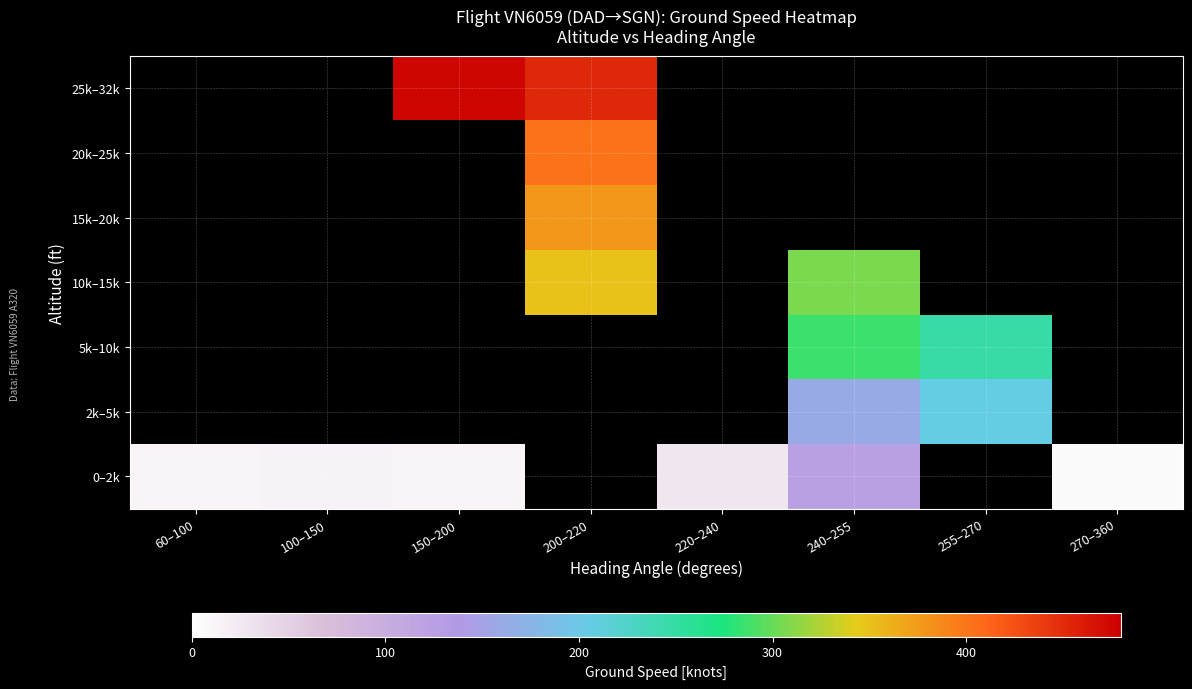

Is the value of 5k–10k at 270–360 greater than the value of 20k–25k at 60–100?

No